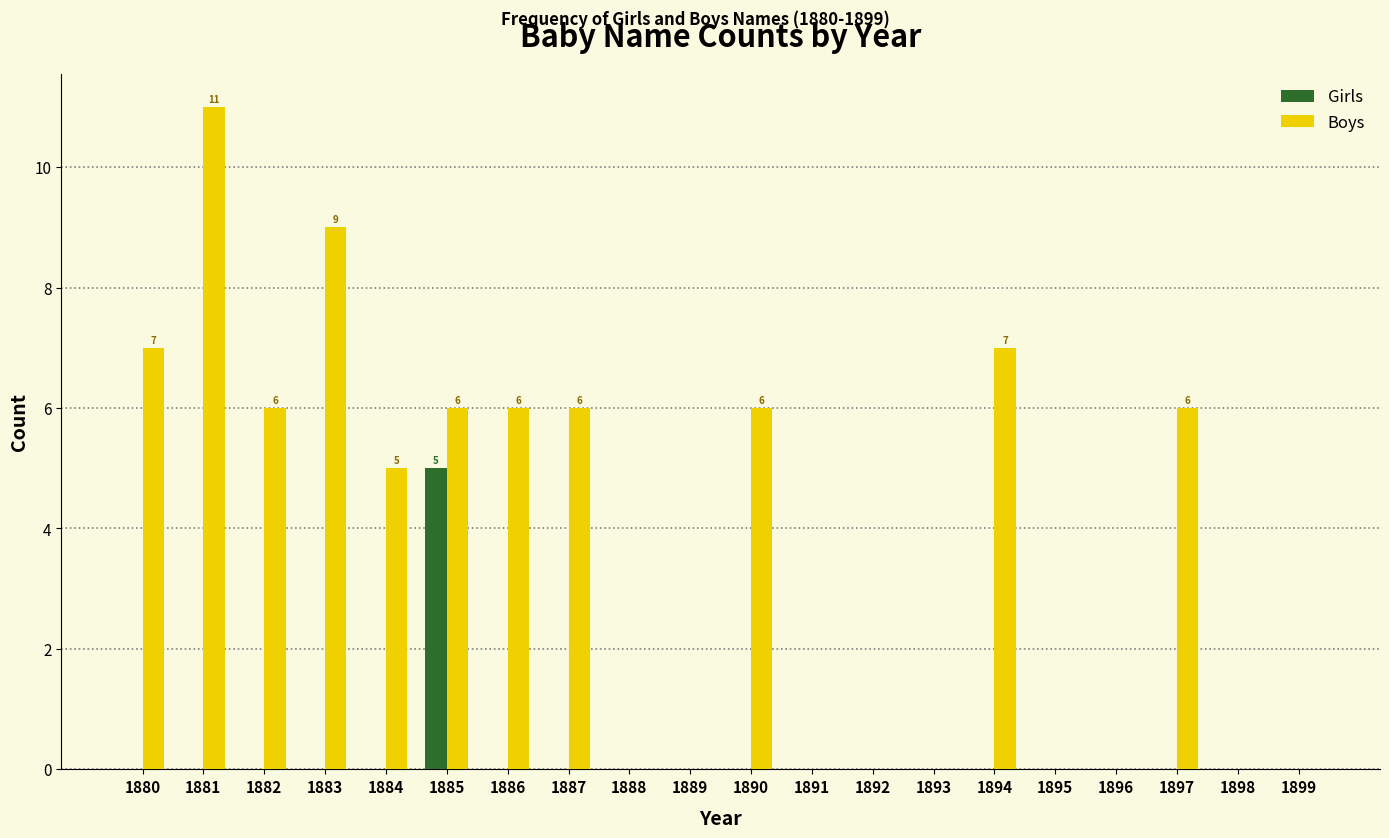

What is the sum of the Boys values at 1881 and 1895?

11